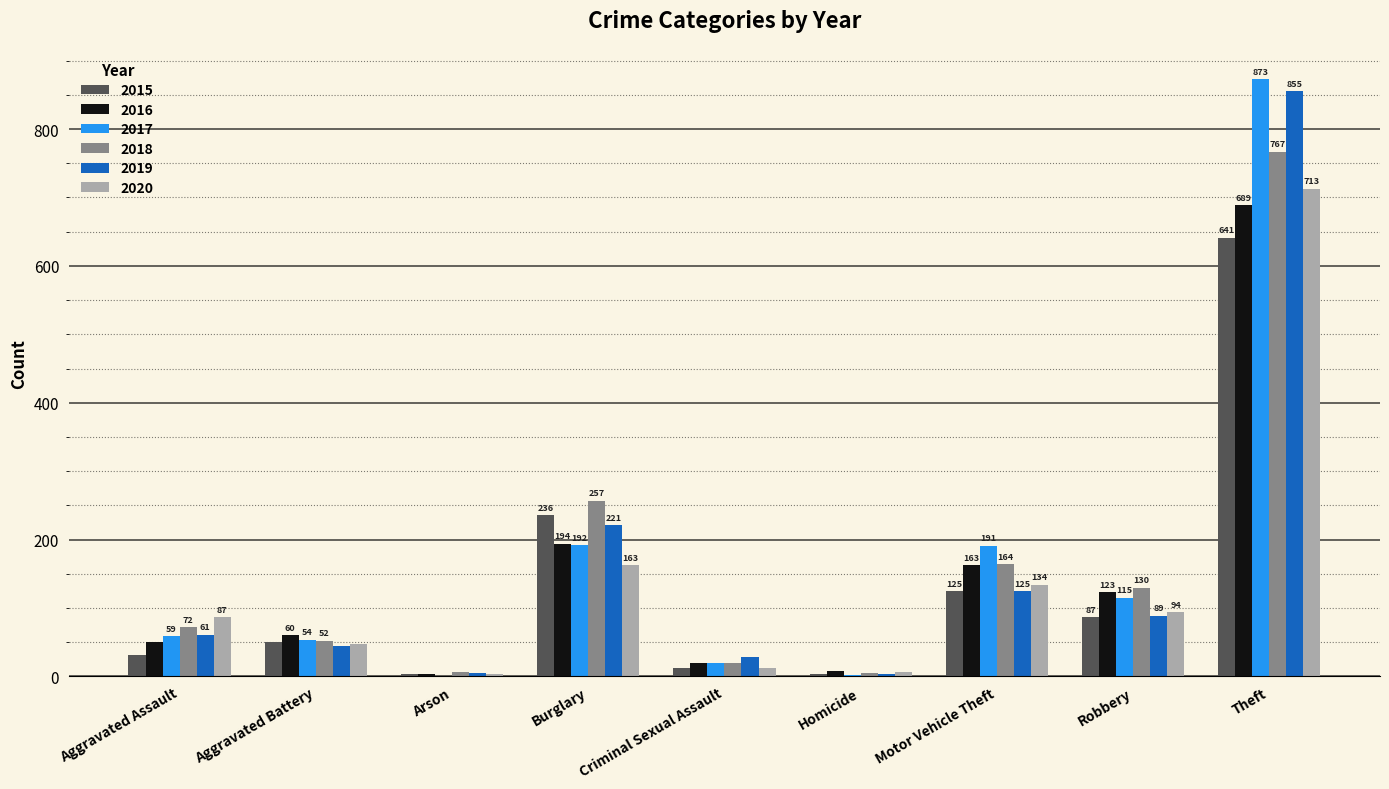

Which category has the highest value in the 2018 series?

Theft